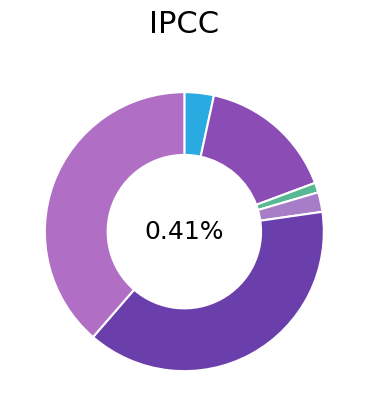

To the nearest percent, what is the combined percentage of Homicide and Criminal Sexual Assault?

3%